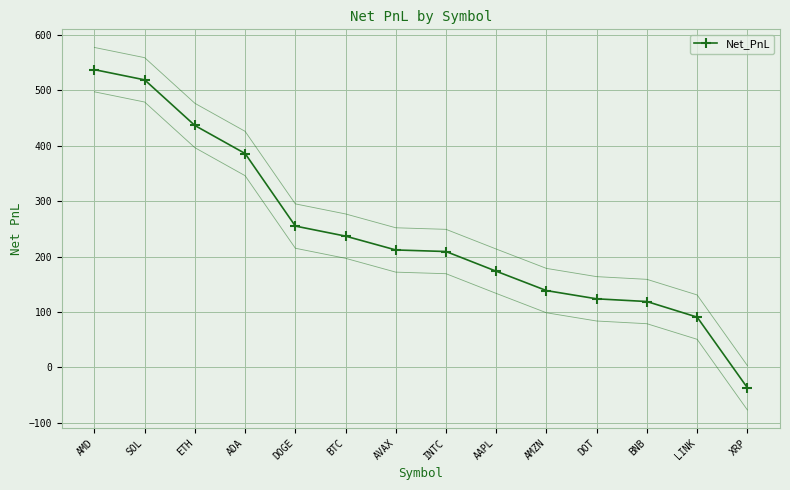

What value does the data have at DOGE?

255.0